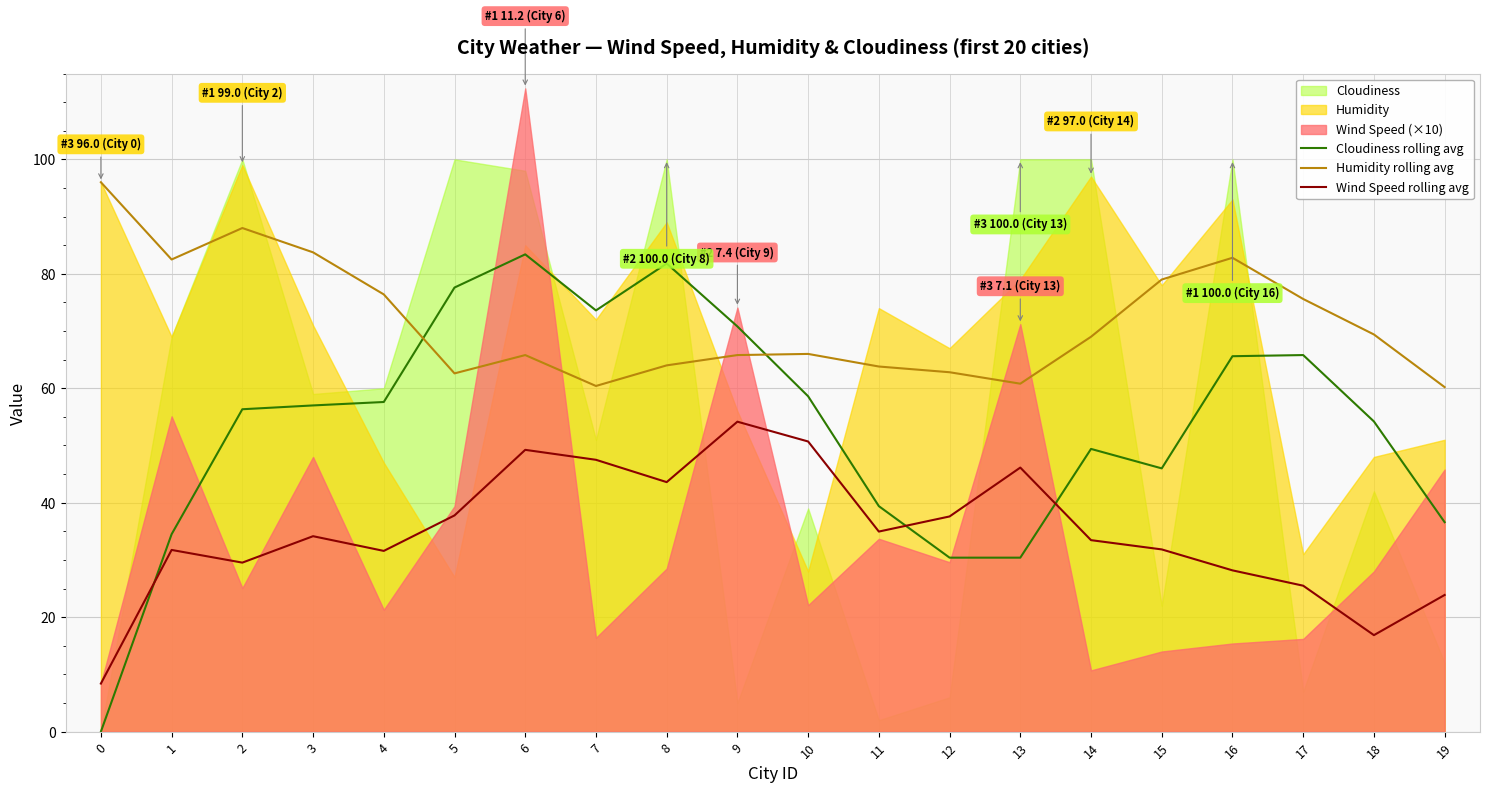

Where is the first local minimum for Humidity rolling avg?

1